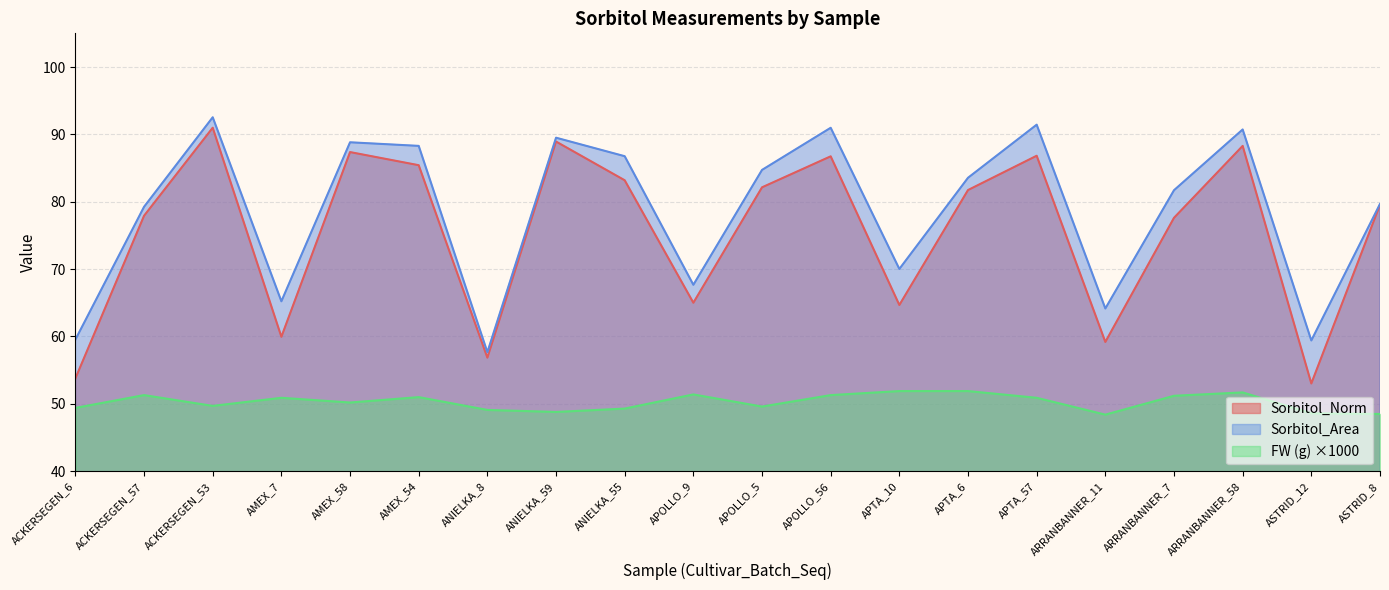

Which has a higher value, ARRANBANNER_11 or ARRANBANNER_58?

ARRANBANNER_58